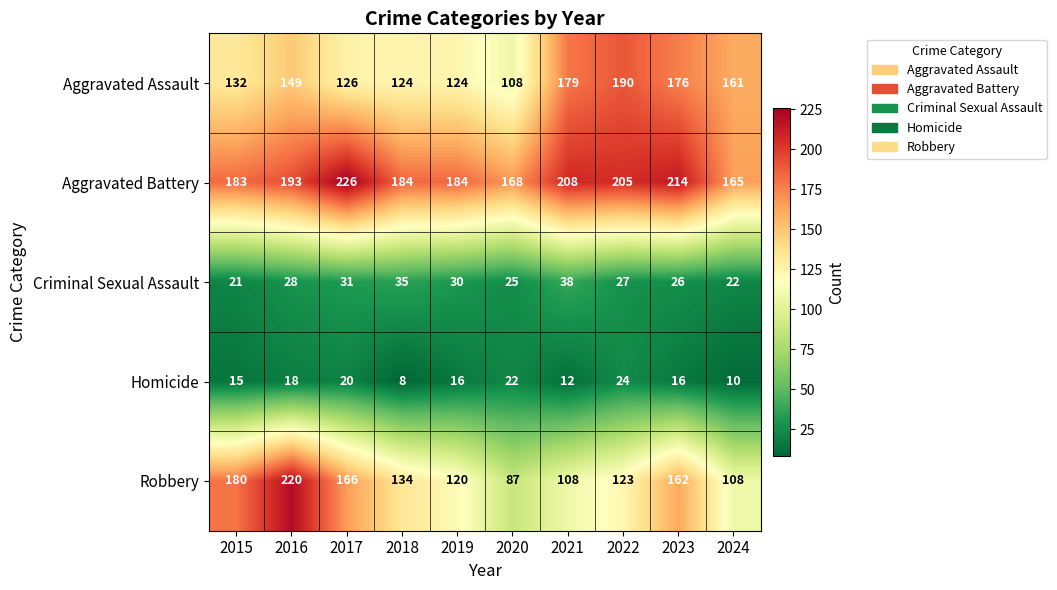

What is the difference between the maximum and second lowest values in the Criminal Sexual Assault series?

16